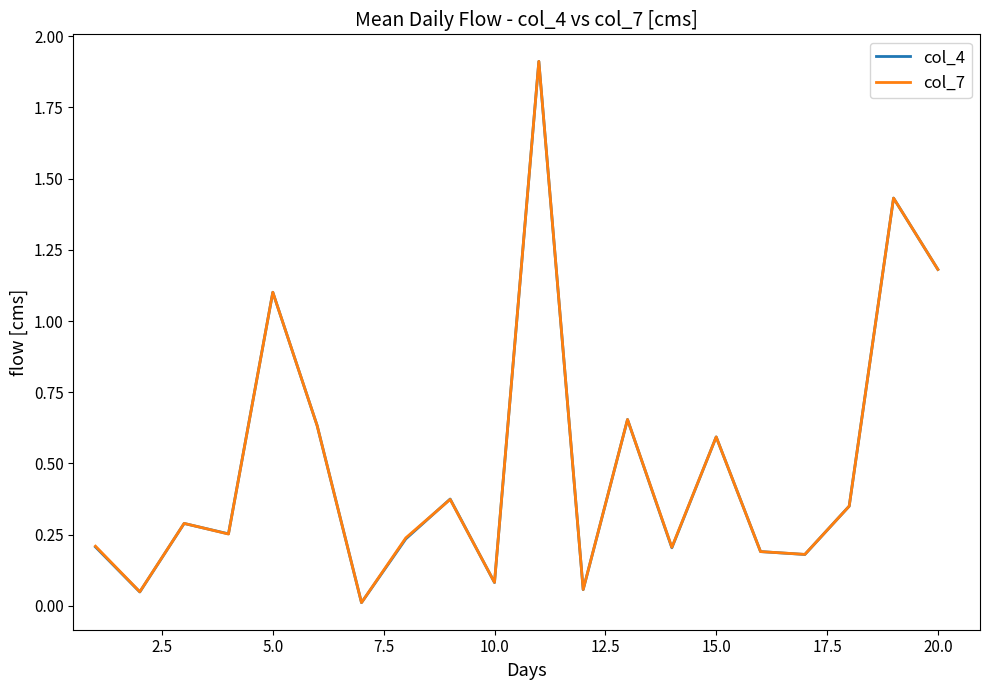

Which series has the widest spread of values?

col_4